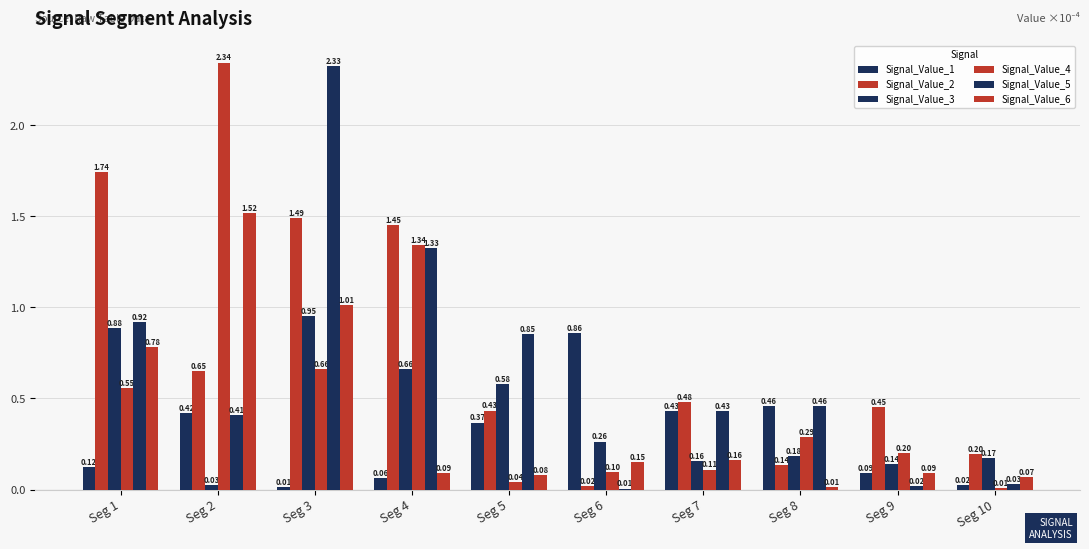

Are the bars horizontal?

No